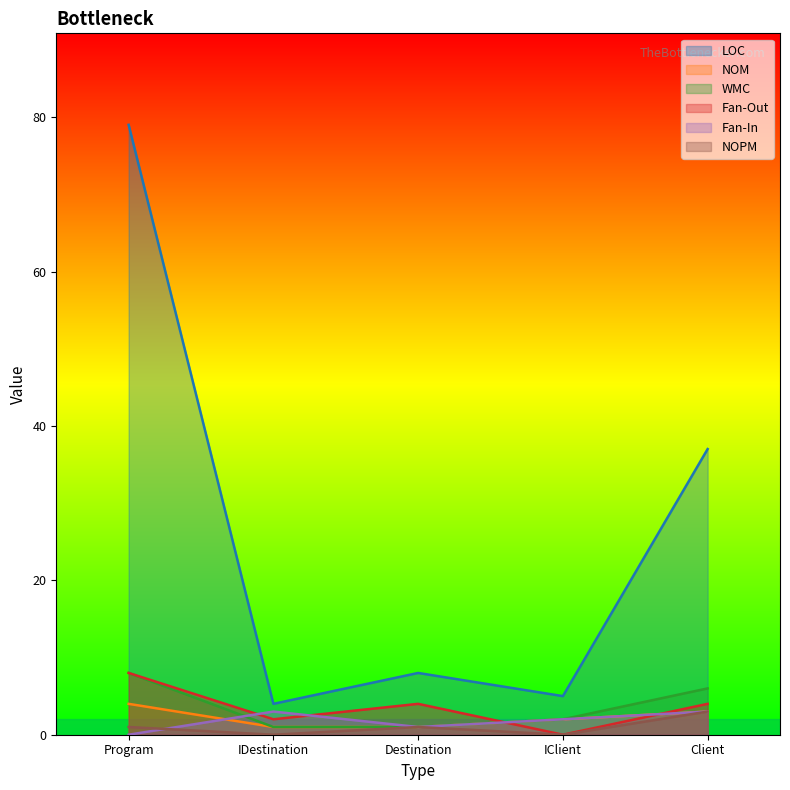

Reading left to right, list all the values displayed in this chart.

LOC: Program=79	IDestination=4	Destination=8	IClient=5	Client=37
NOM: Program=4	IDestination=1	Destination=1	IClient=2	Client=3
WMC: Program=8	IDestination=1	Destination=1	IClient=2	Client=6
Fan-Out: Program=8	IDestination=2	Destination=4	IClient=0	Client=4
Fan-In: Program=0	IDestination=3	Destination=1	IClient=2	Client=3
NOPM: Program=1	IDestination=0	Destination=1	IClient=0	Client=3